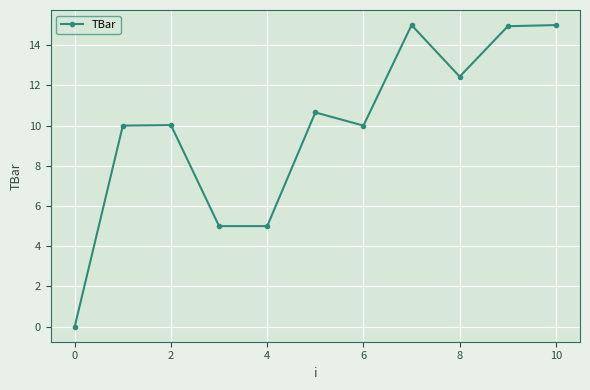

What is the value of the 6th point from the left?

10.7